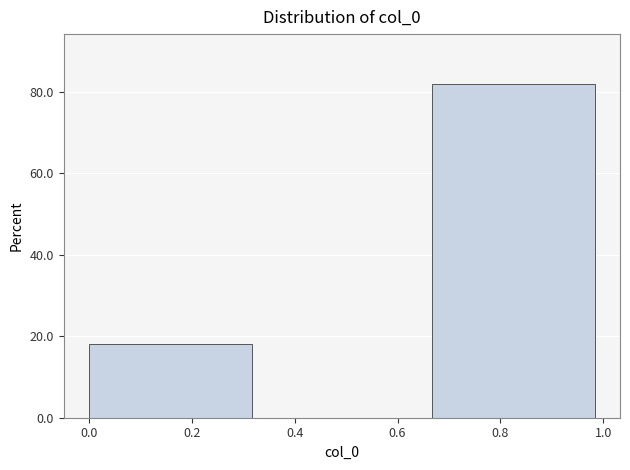

Reading left to right, list every bar in this chart as the range it spans on the x-axis followed by its height. Neither the bar edges nor the heights are printed on the chart, so give them approximately, as read against the axes.

0.00 to 0.34: 18
0.34 to 0.66: 0
0.66 to 1.00: 82